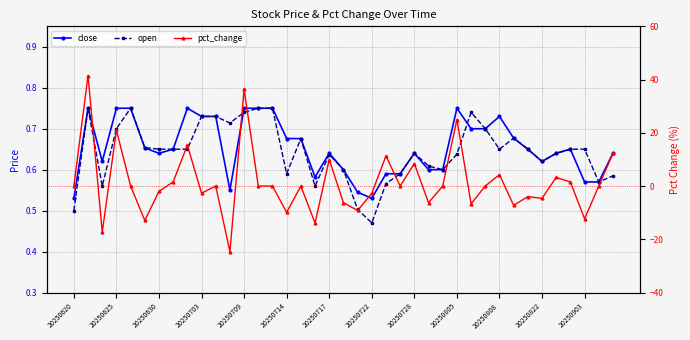

Is this an area chart (filled region under the line)?

No